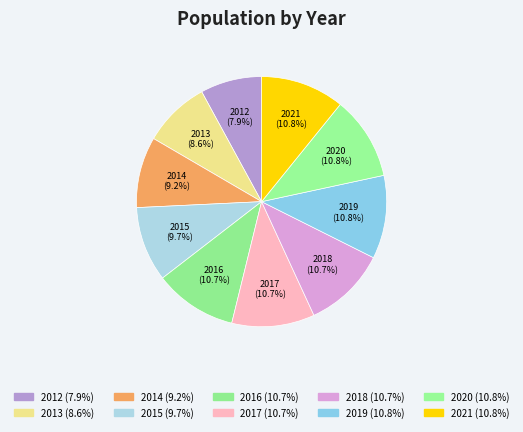

How many slices are in this pie chart?

10